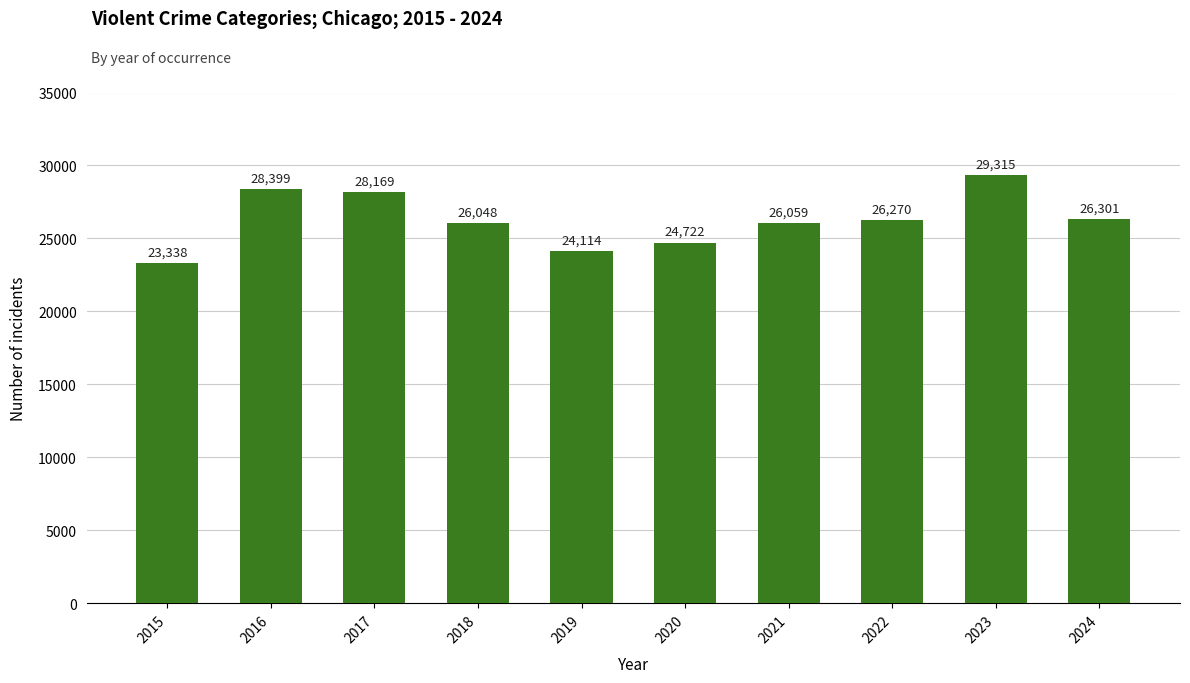

Reading left to right, extract all data points from this chart.

2015=23338	2016=28399	2017=28169	2018=26048	2019=24114	2020=24722	2021=26059	2022=26270	2023=29315	2024=26301